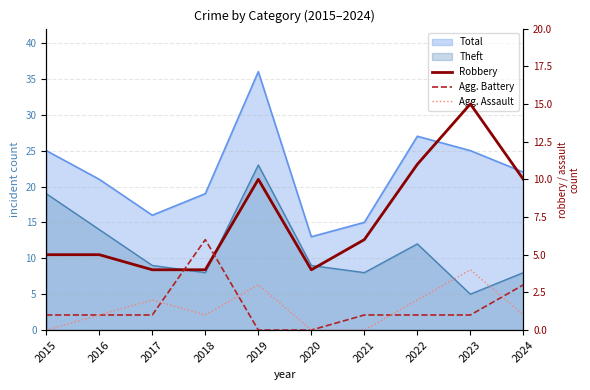

True or false: Agg. Assault has a value of 3 at 2019.

True